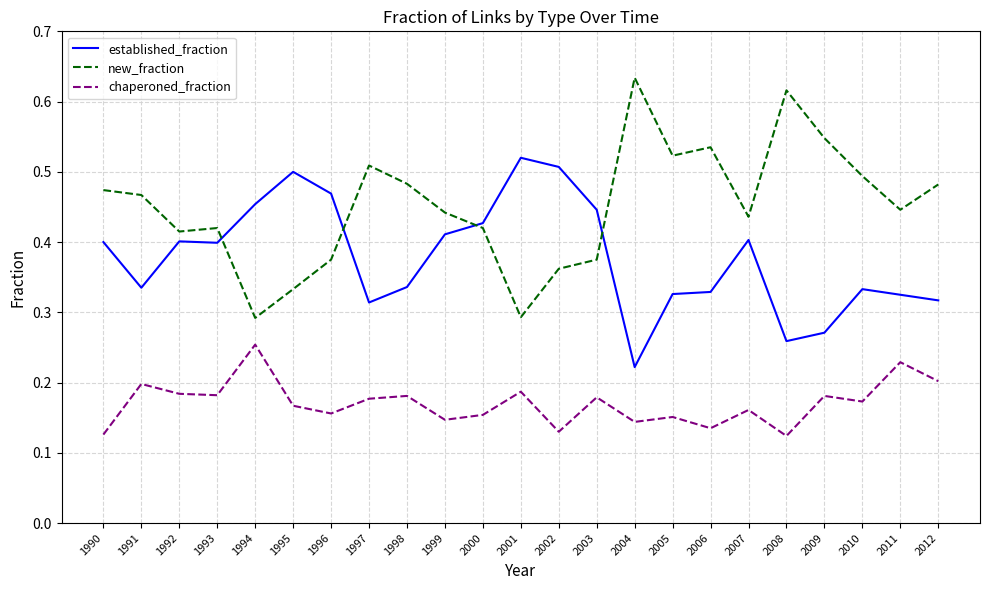

Which series has the largest range (max minus min)?

new_fraction